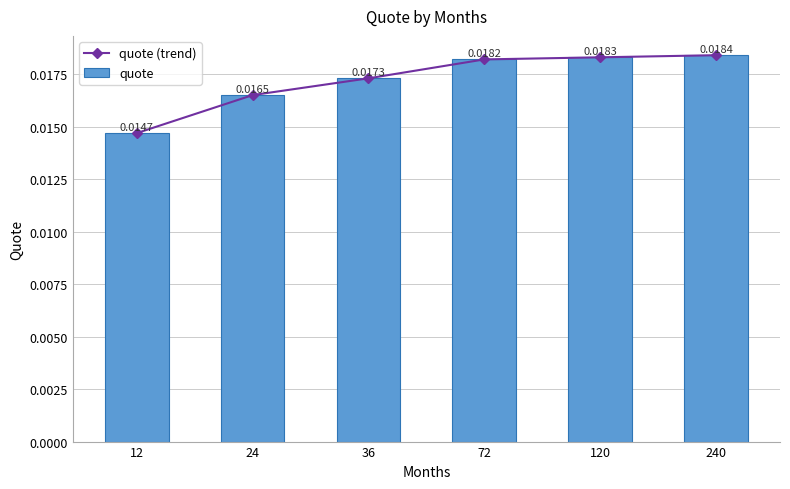

Between 240 and 12, which is larger?

240